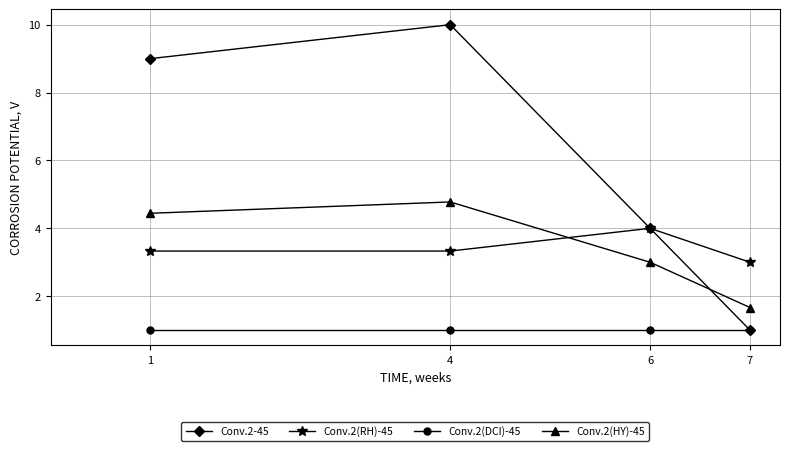

True or false: Conv.2(DCI)-45 and Conv.2(RH)-45 intersect in this chart.

False